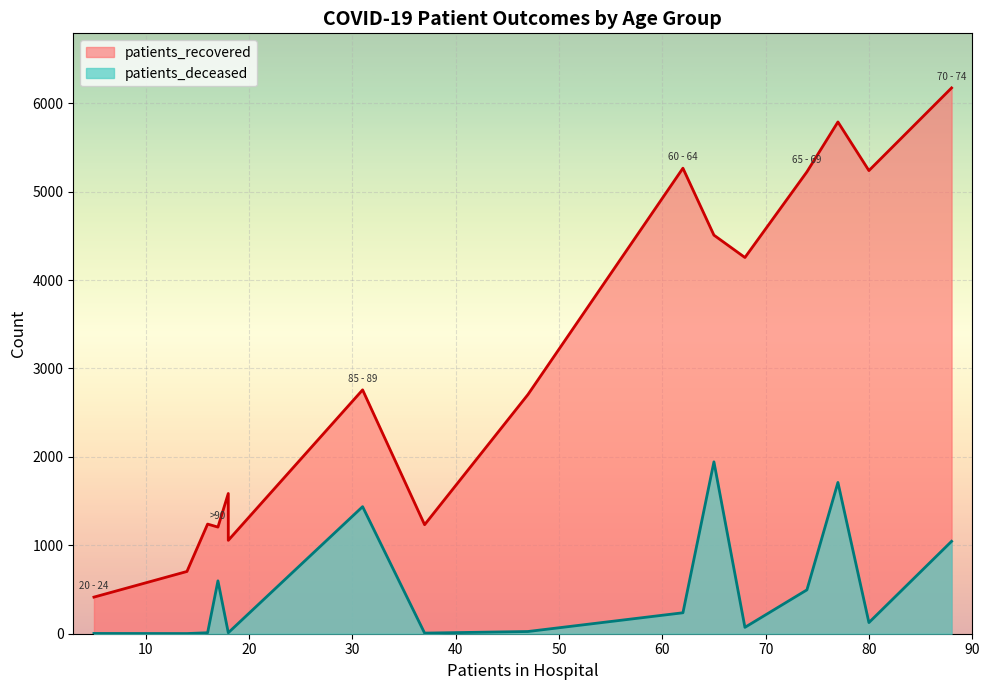

Does the chart display data point markers on the line(s)?

No